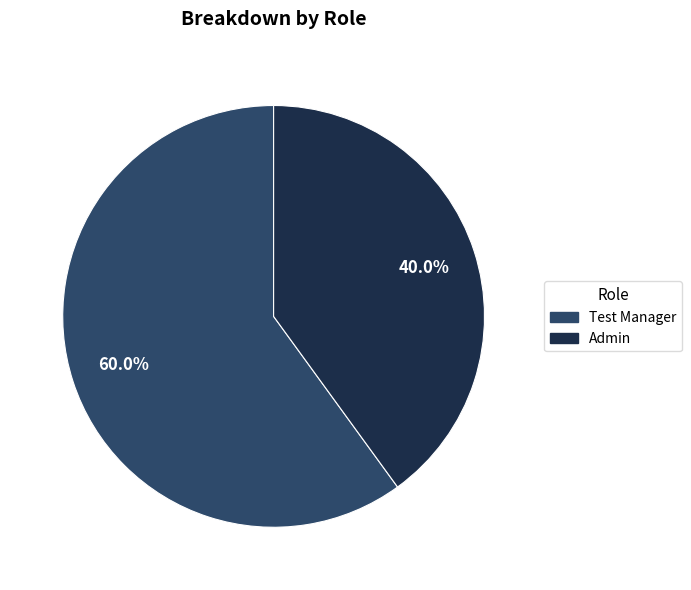

What percentage is the Test Manager slice, to the nearest percent?

60%